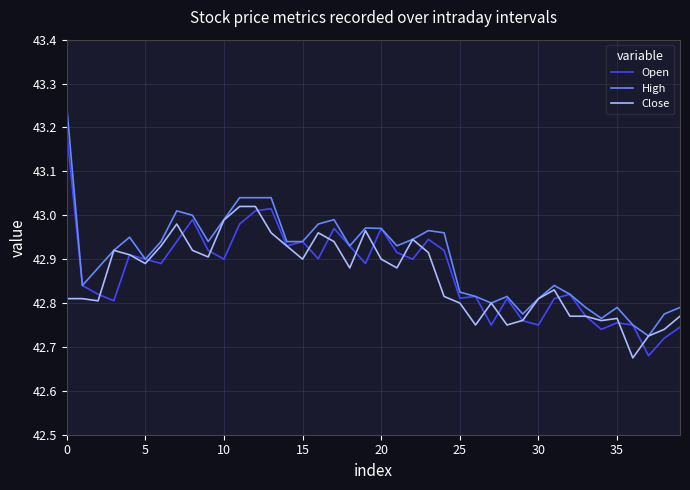

List the series in order of their peak value, lowest first.

Close, Open, High